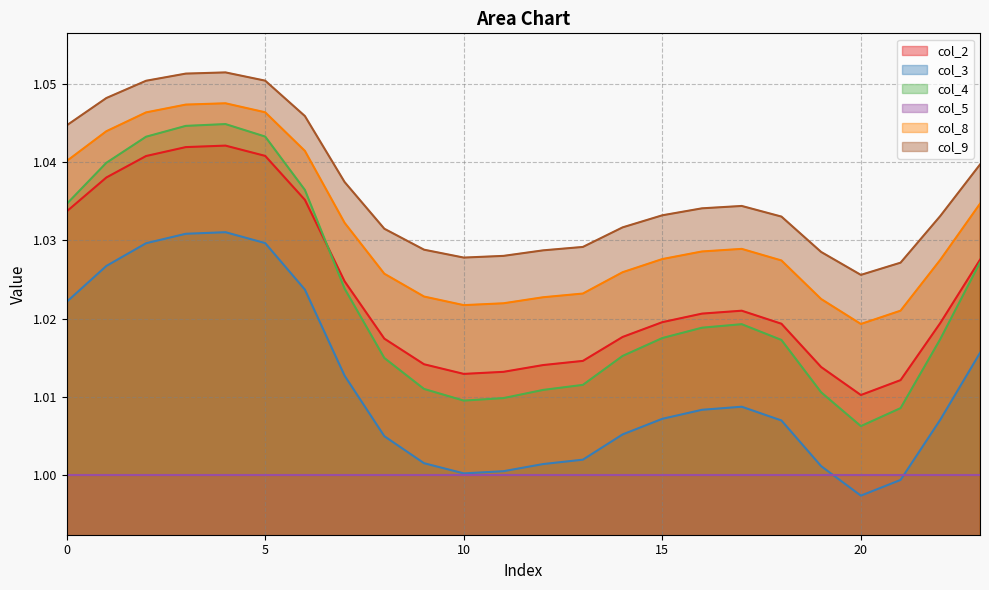

At how many categories does at least one series exceed 1?

24